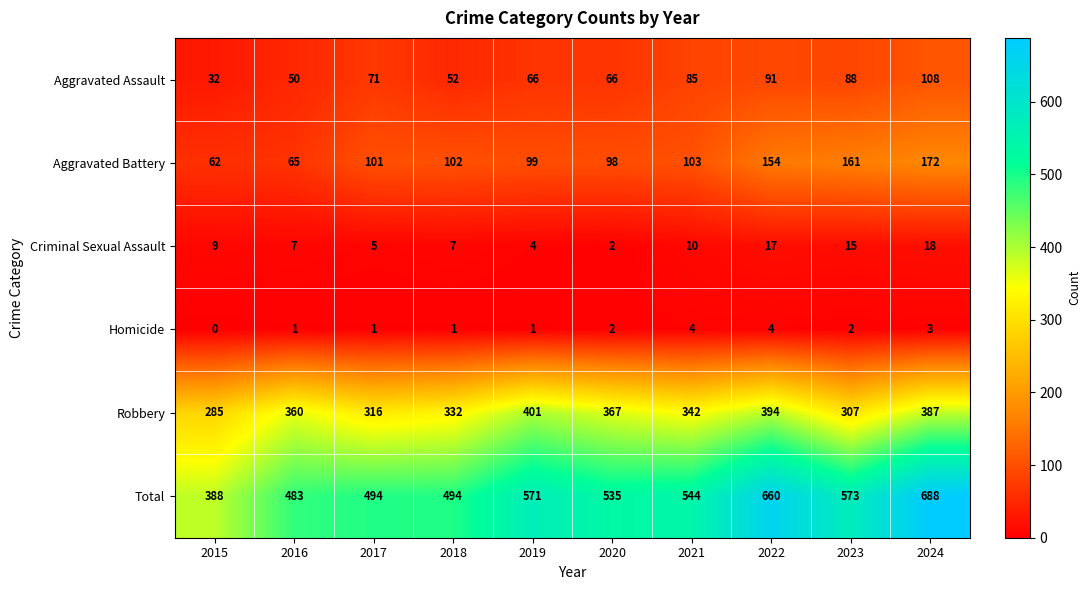

What is the highest value of the Robbery series?

401